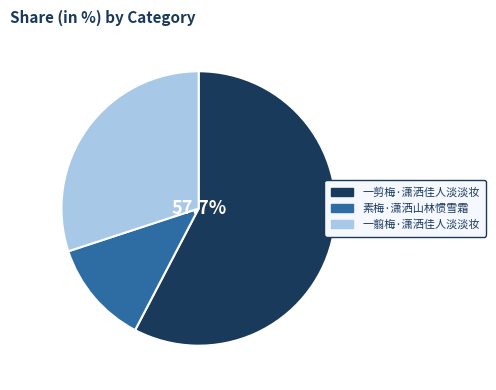

Is the sum of 一翦梅·潇洒佳人淡淡妆 and 素梅·潇洒山林惯雪霜 greater than half?

No